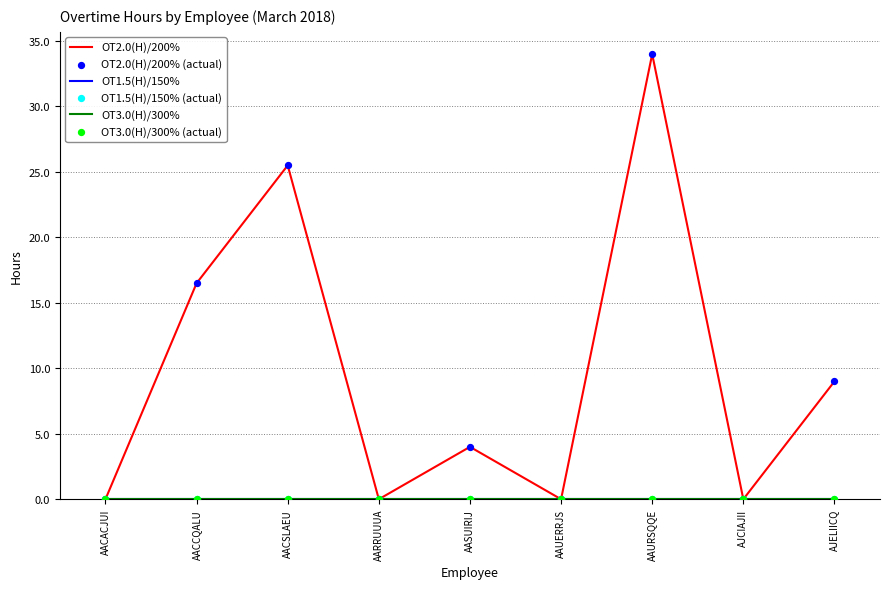

Which series has the largest total across all categories?

OT2.0(H)/200%